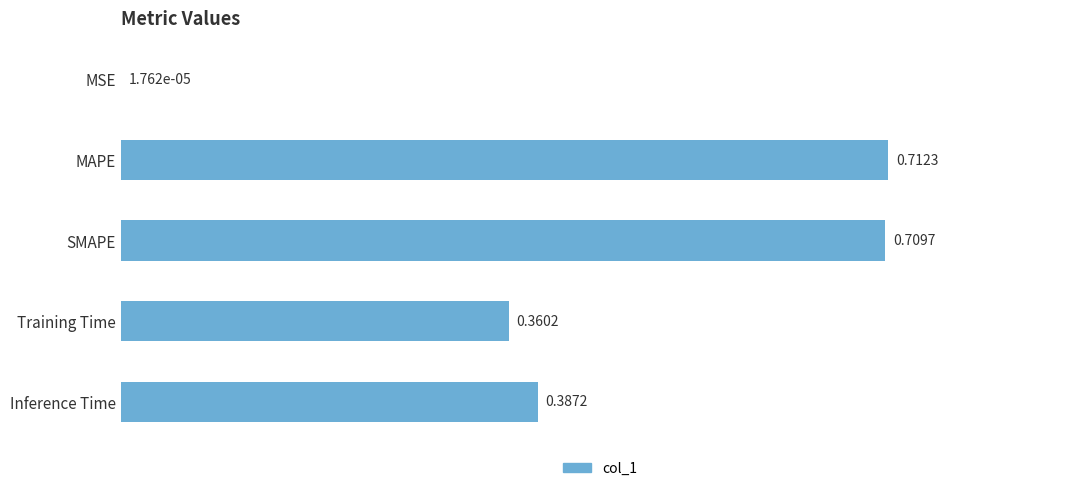

What is the change in value from MSE to MAPE?

+0.7